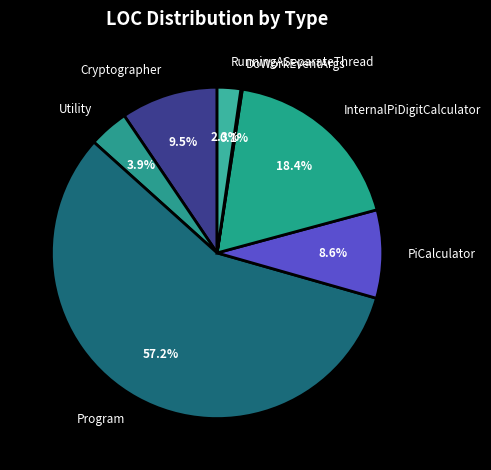

To the nearest percent, what is the combined percentage of Utility and PiCalculator?

12%